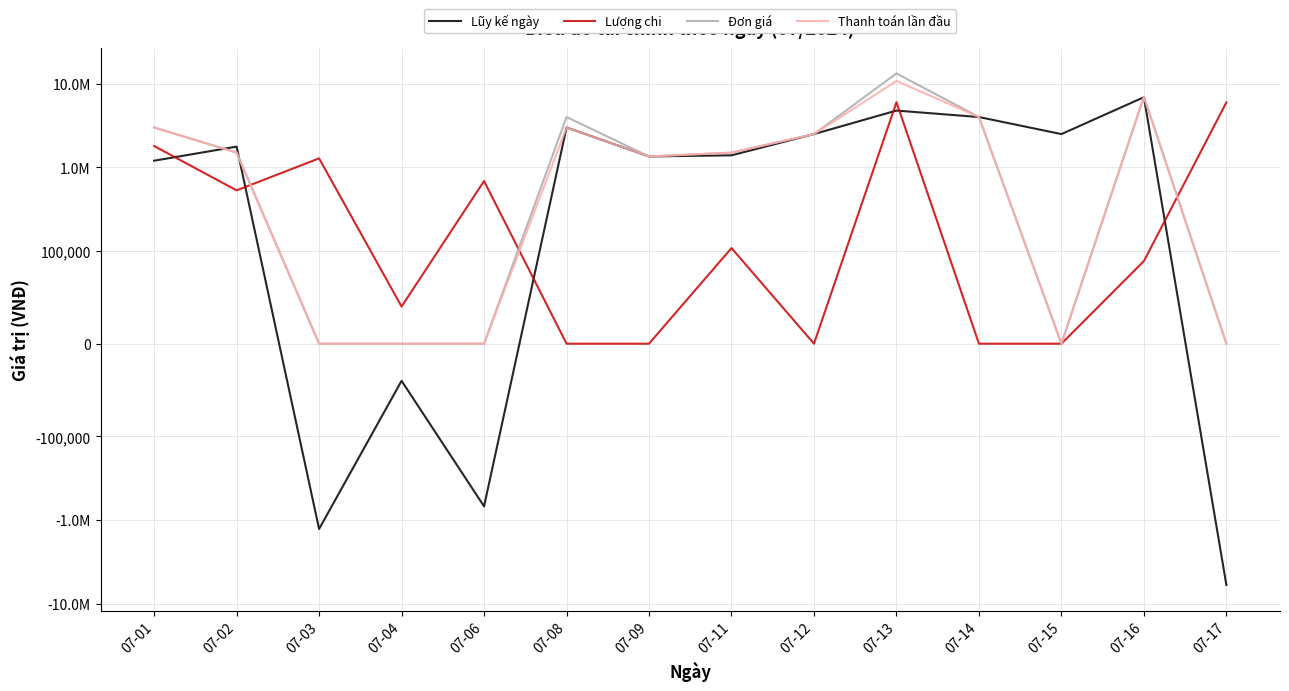

Rank the series at 07-06 from highest to lowest value.

Lượng chi, Đơn giá, Thanh toán lần đầu, Lũy kế ngày